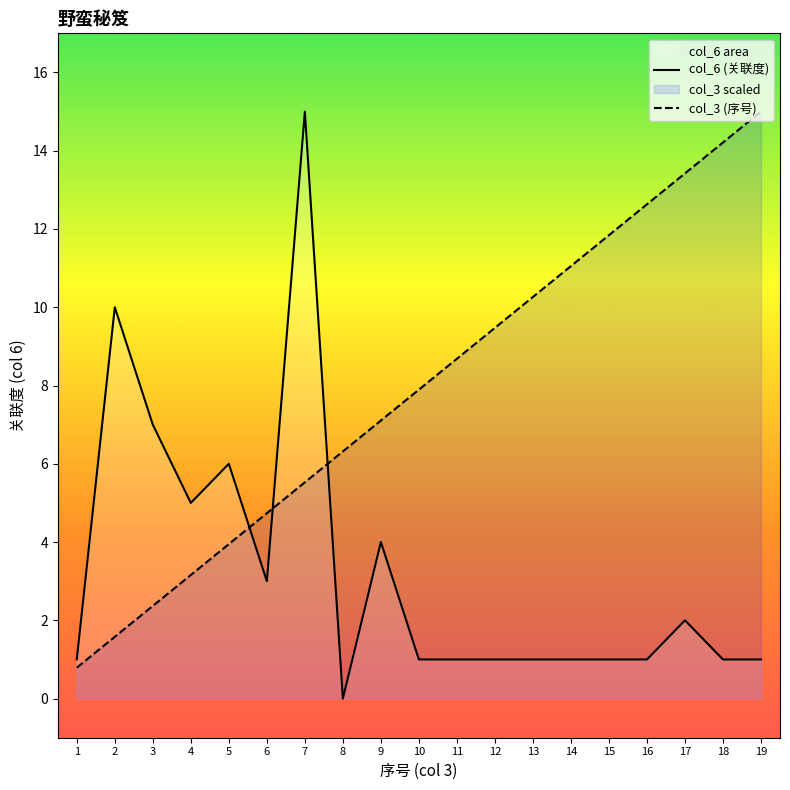

What is the value of the col_3 (序号) point at the 14th from the left?

11.1